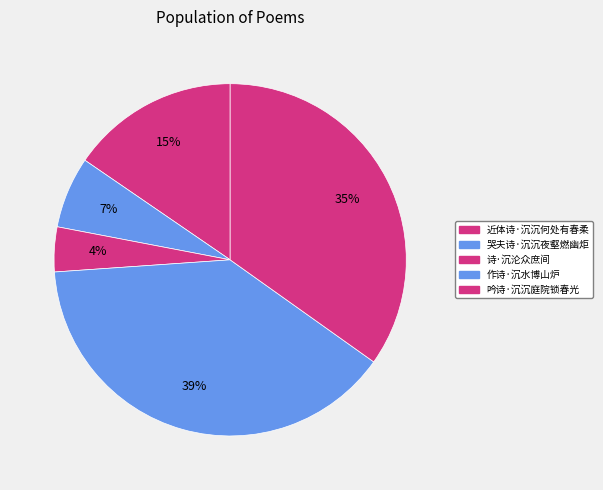

How many segments does this pie chart have?

5